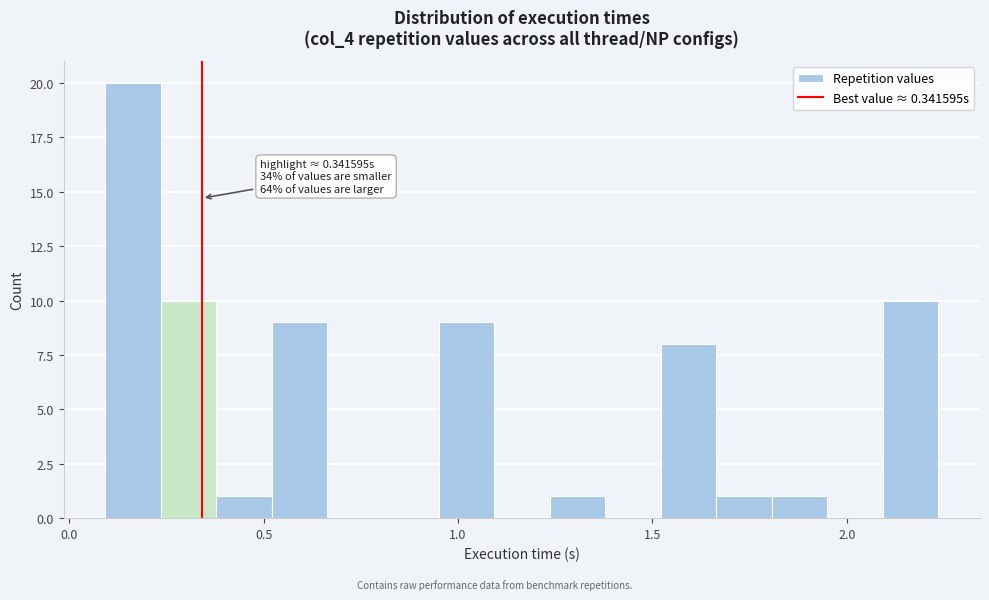

Read against the x-axis, roughly where is the centre of the tallest bar?

0.15